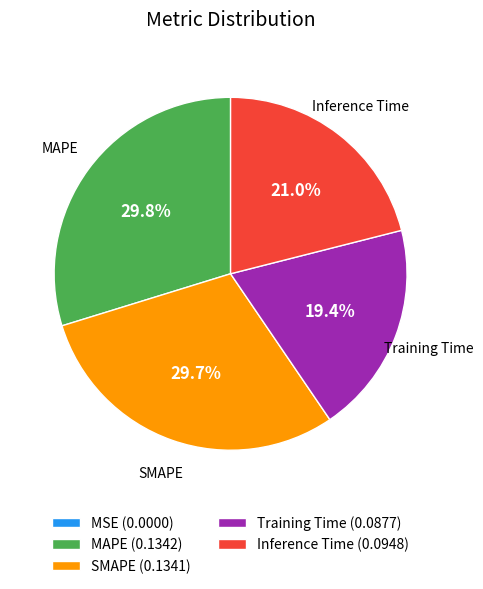

Does any single category account for the majority?

No